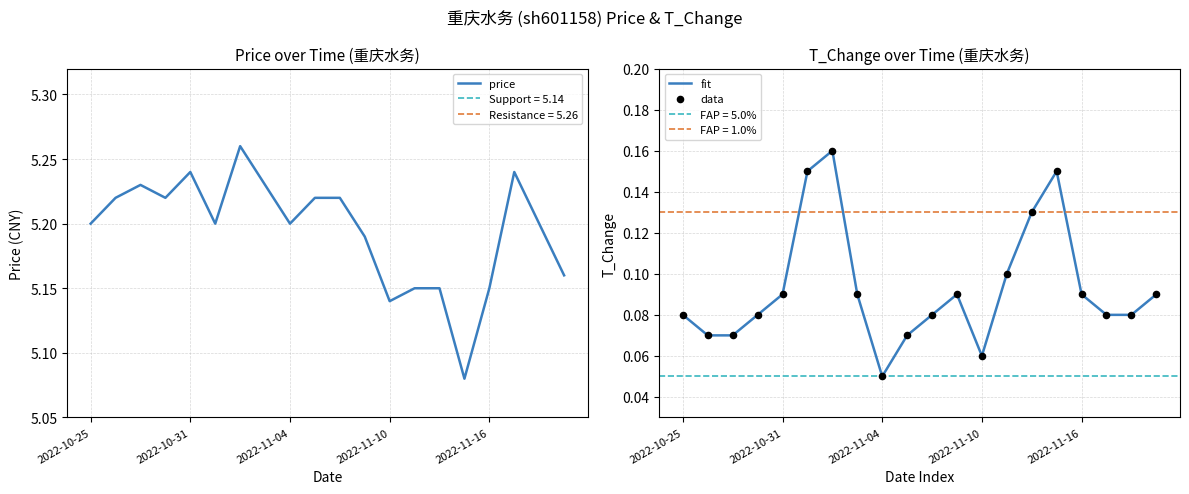

Which series contains the highest Y value?

price